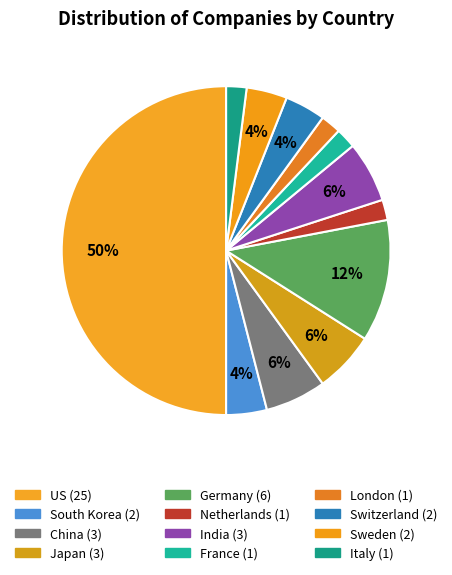

Combined, do South Korea and France account for over 50%?

No